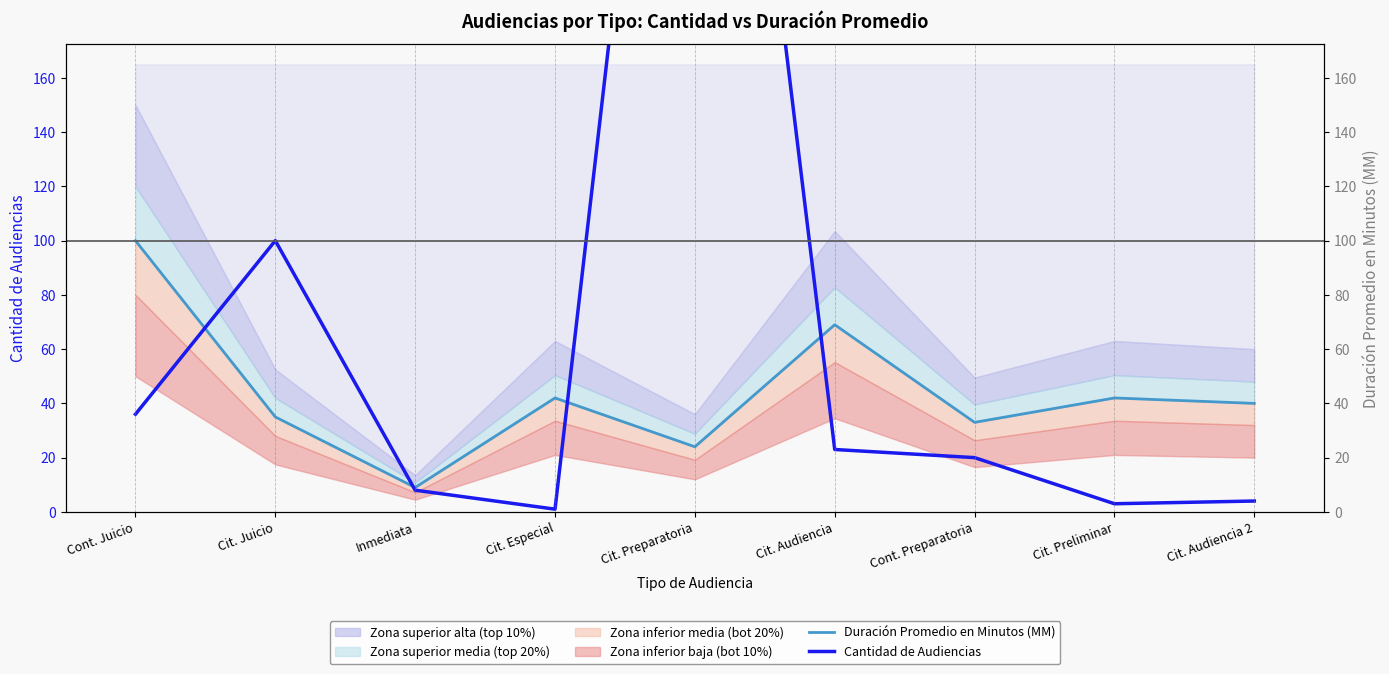

What is the label of the 9th point from the right?

Cont. Juicio